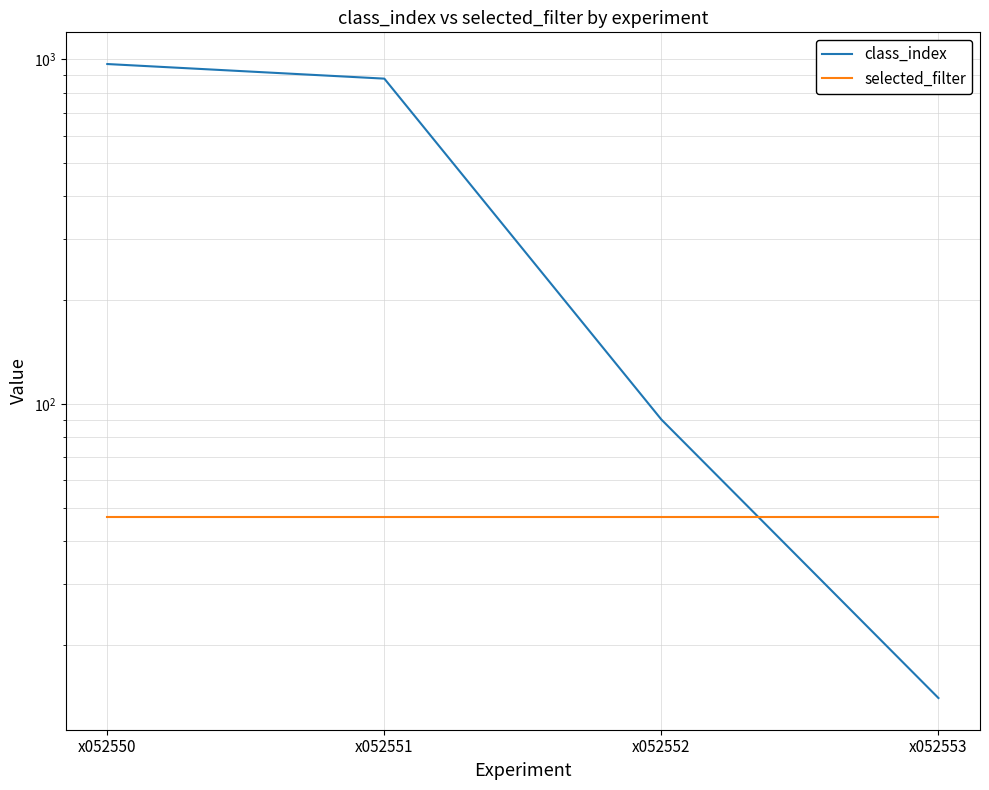

Where is class_index nearest to the value 491?

x052551